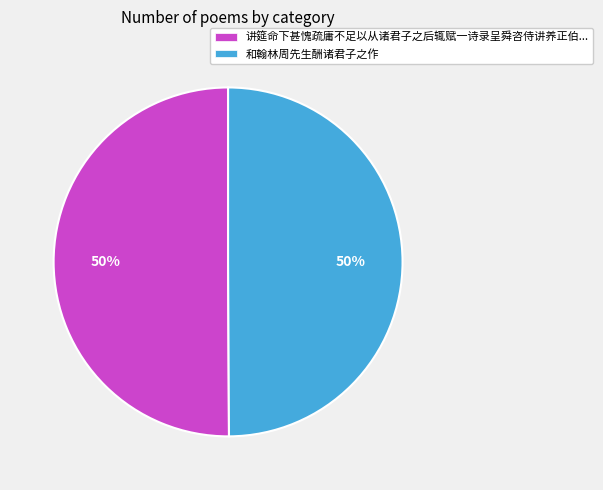

To the nearest percent, what is the average slice percentage?

50%